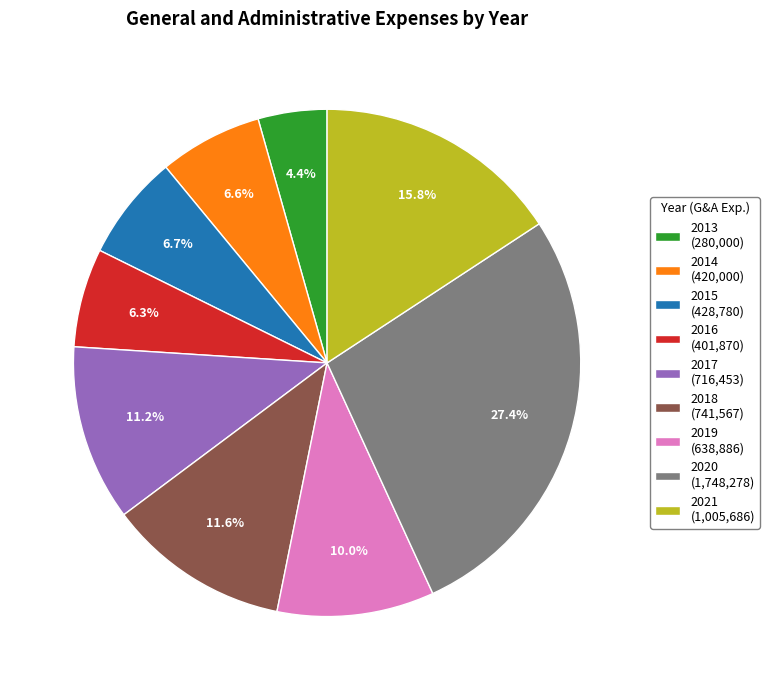

Is the sum of 2013 and 2020 greater than half?

No